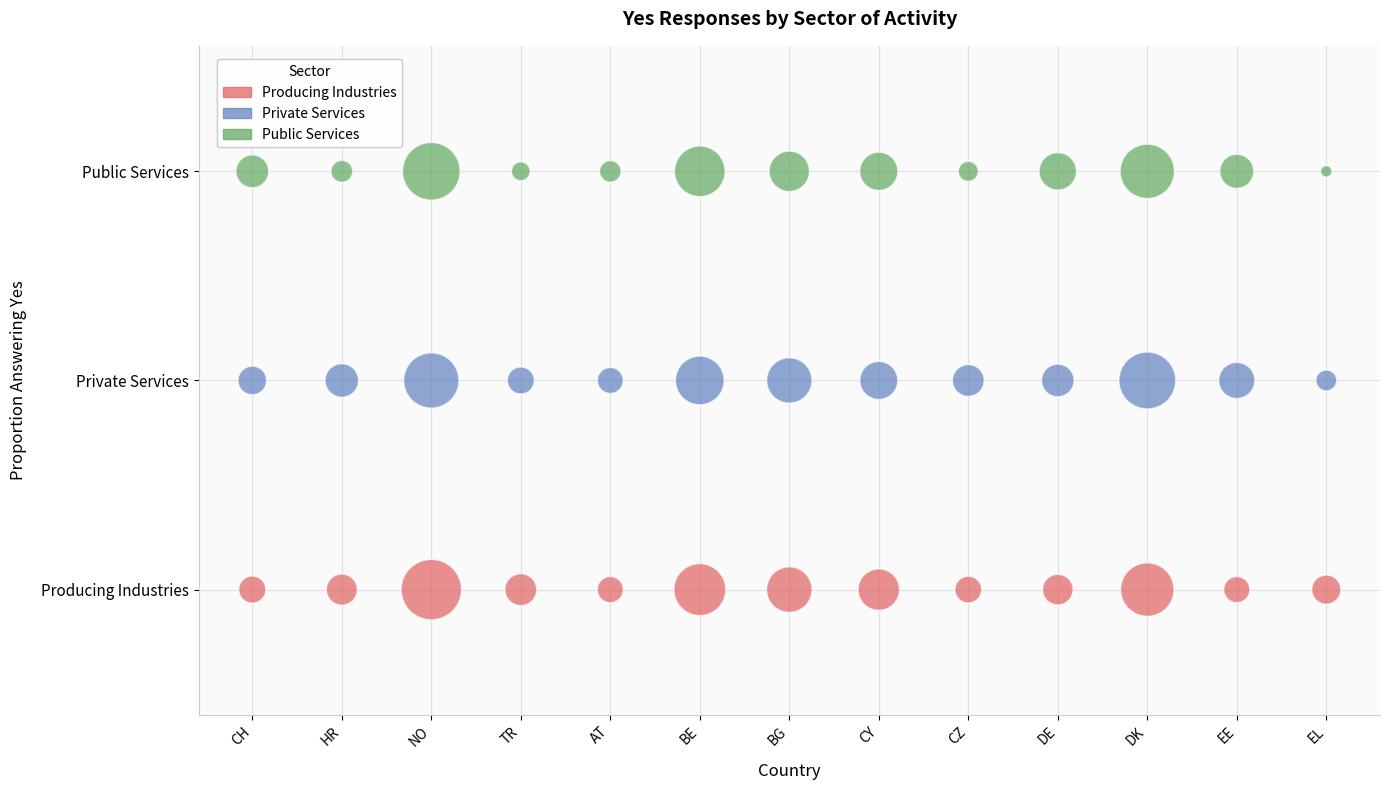

Which series contains the highest Y value?

Public Services